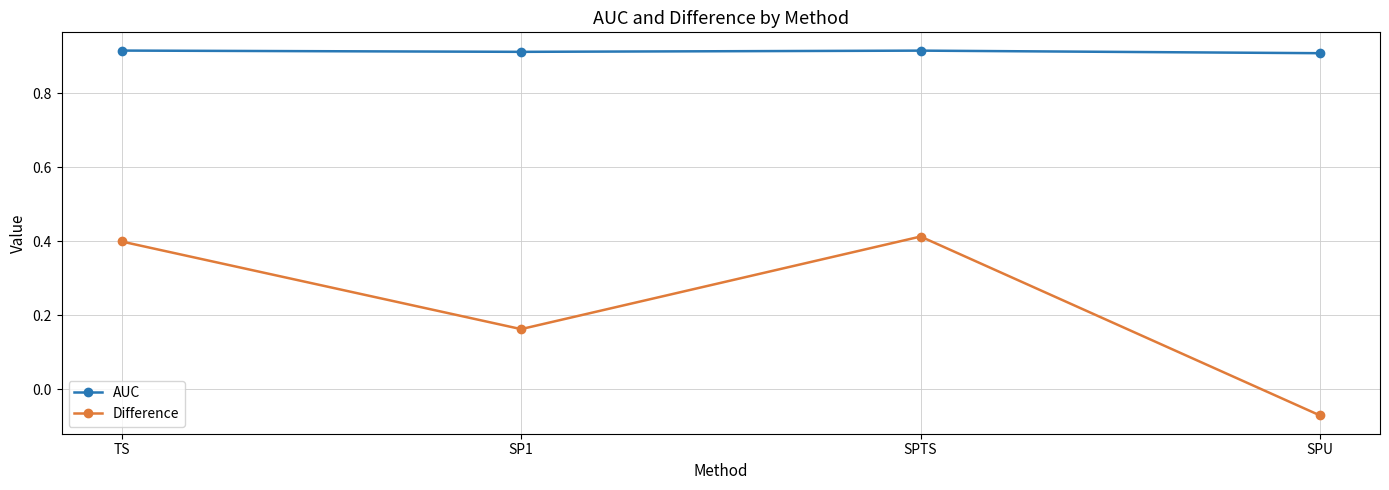

Is it true that Difference equals 0.4 at TS?

True